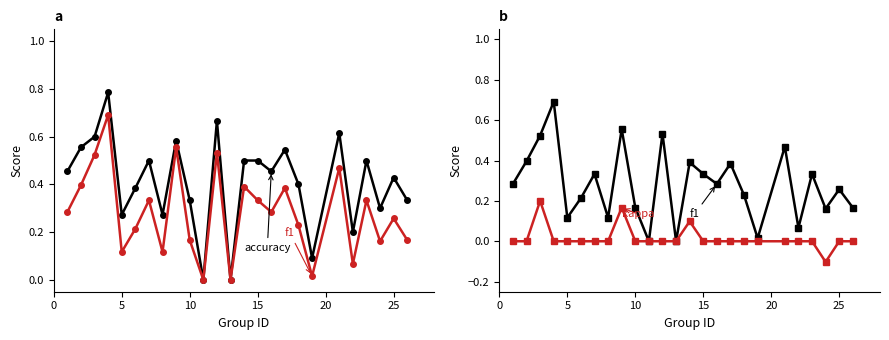

True or false: accuracy has a value of 0.7 at 25.

False